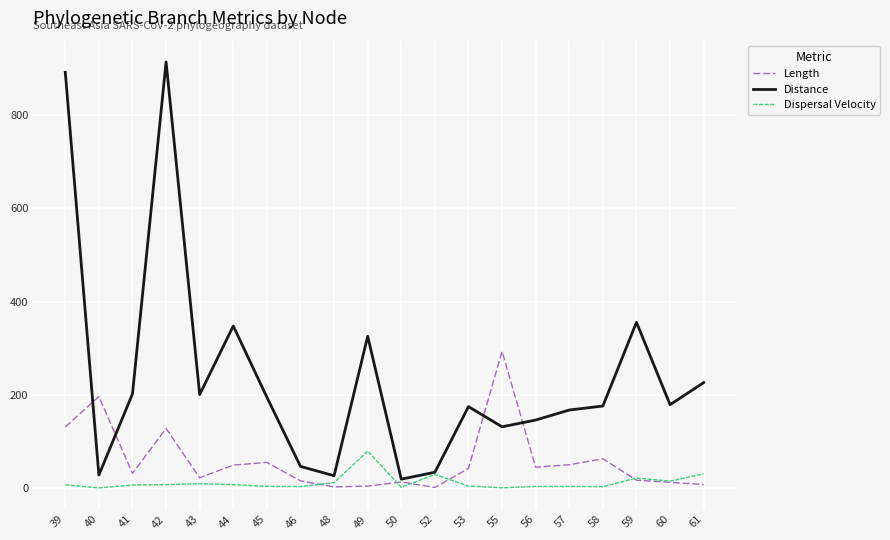

At how many categories does at least one series exceed 97?

16